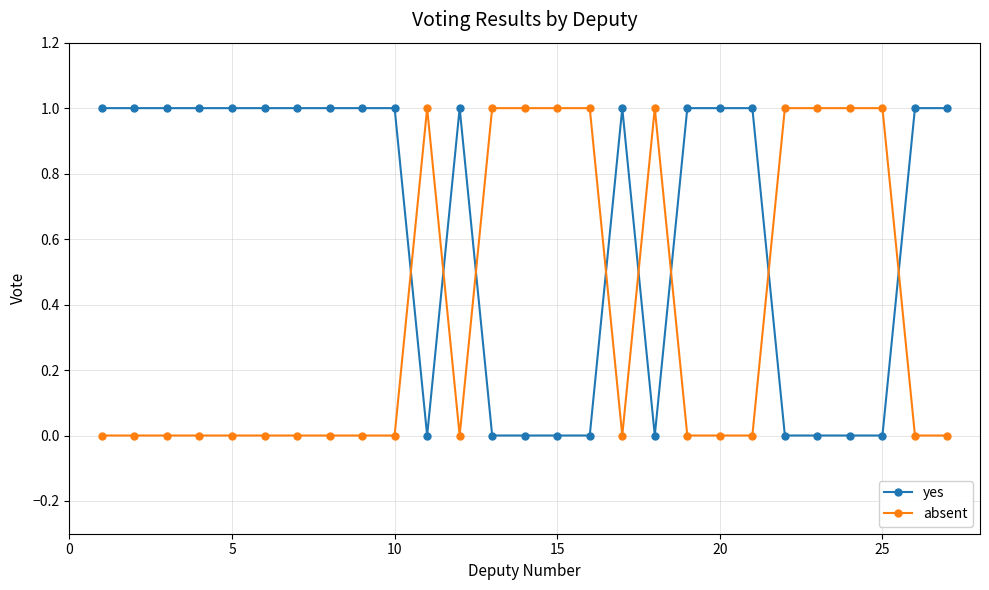

What are all the series names shown in the legend?

yes, absent